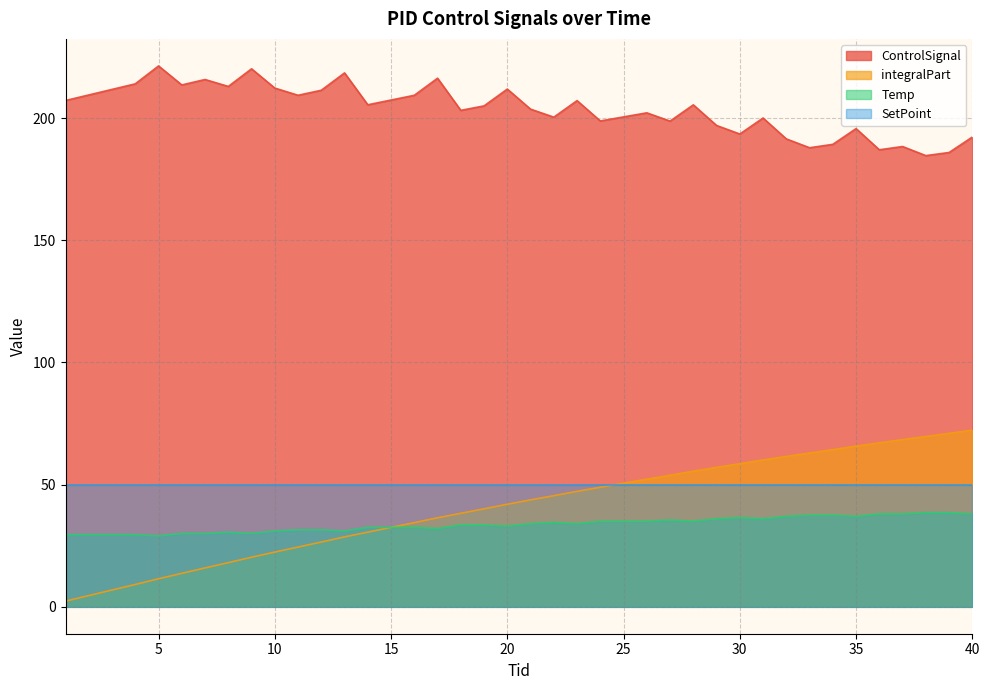

How many values in the Temp series are below 34?

20